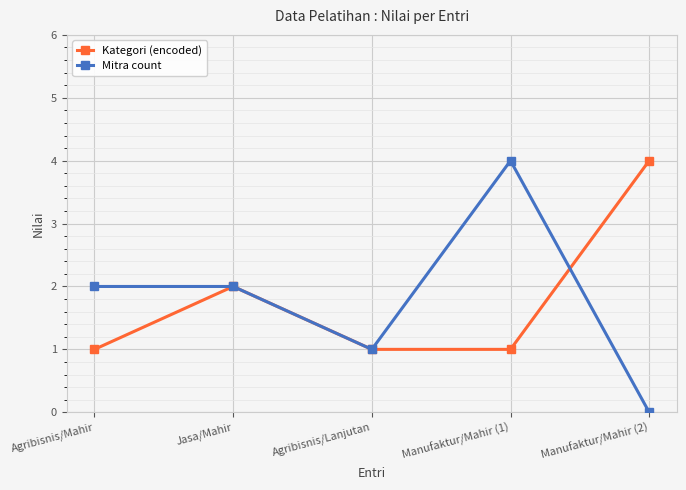

At which label does Mitra count reach its peak?

Manufaktur/Mahir (1)